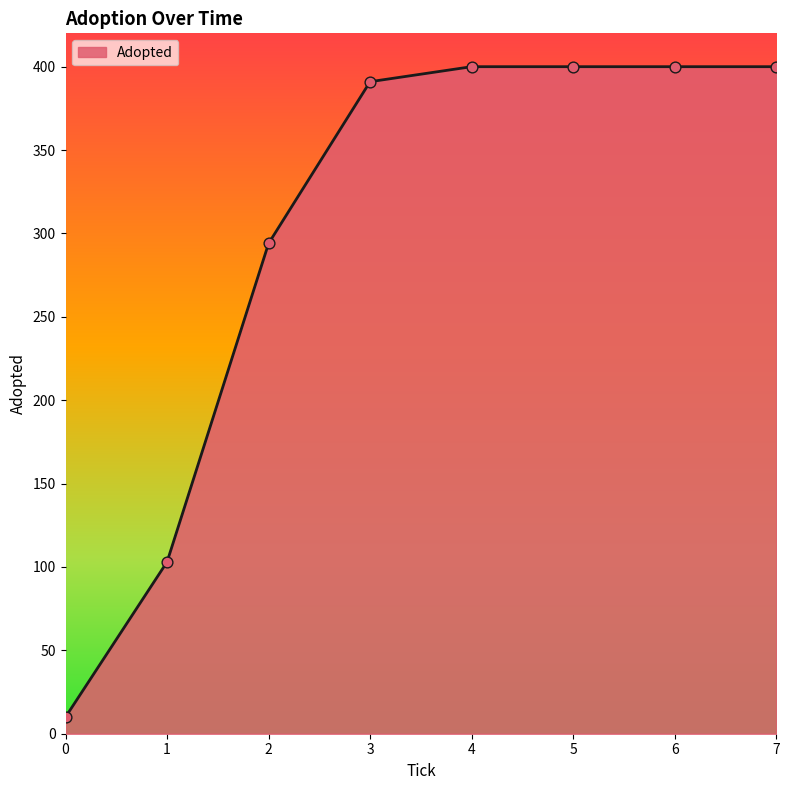

What is the ratio of the value at 3 to the value at 4?

1.0